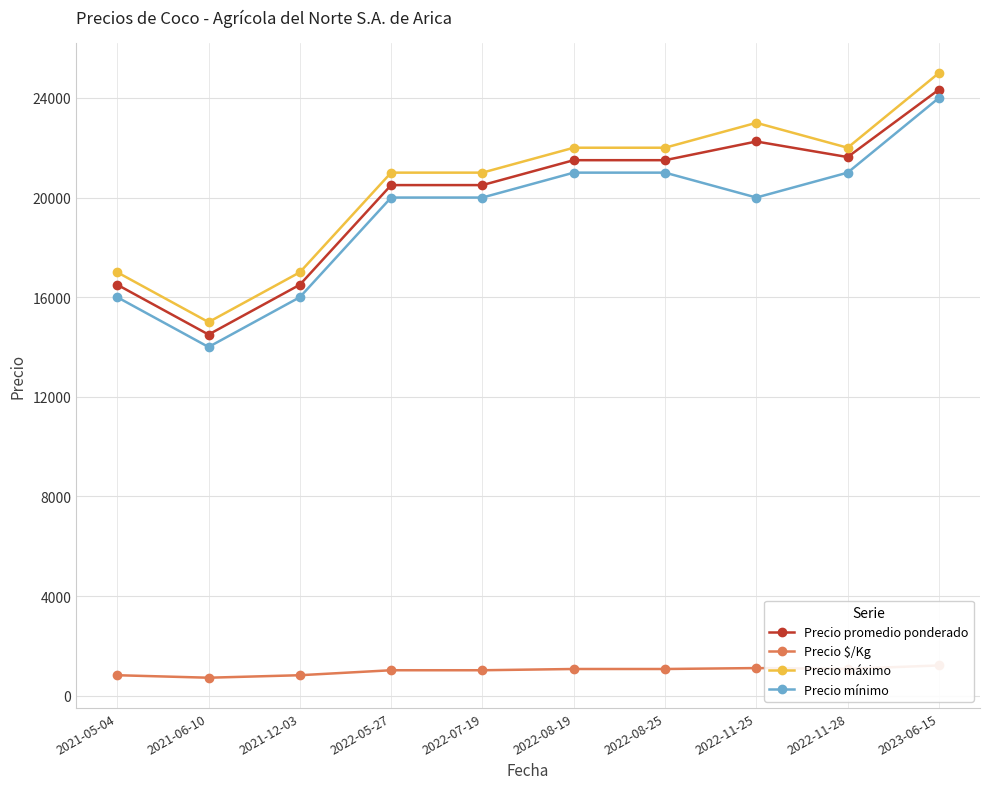

What is the difference between the maximum and minimum values in the Precio $/Kg series?

492